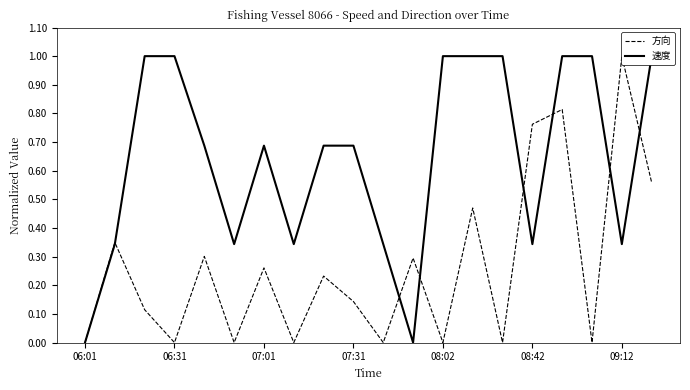

True or false: 方向 has more than 0 interior local peaks.

True